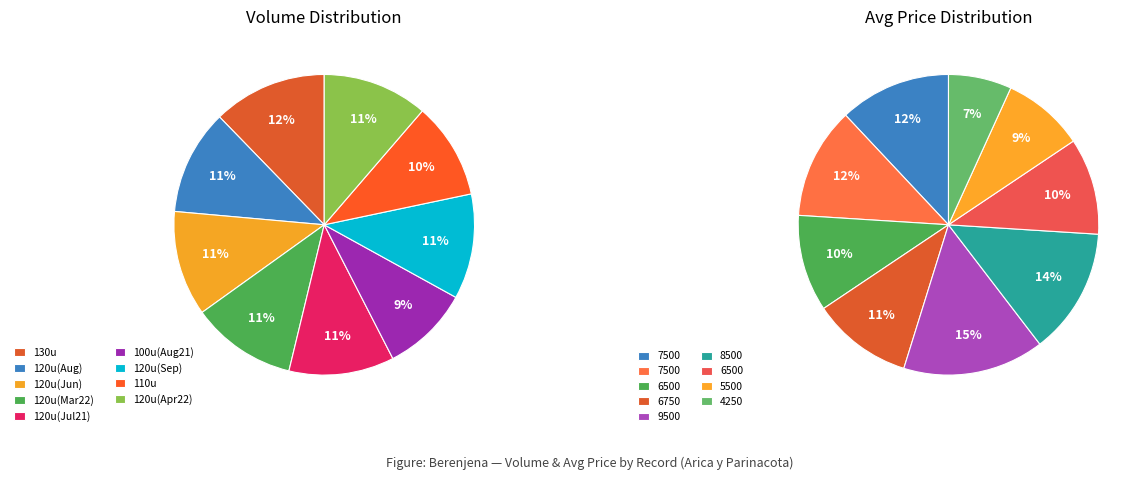

Which slice is the largest?

4